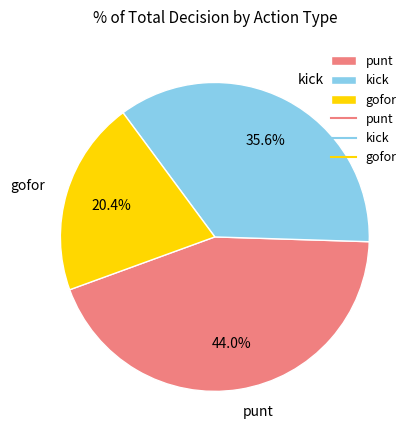

Count the number of slices in the pie.

3